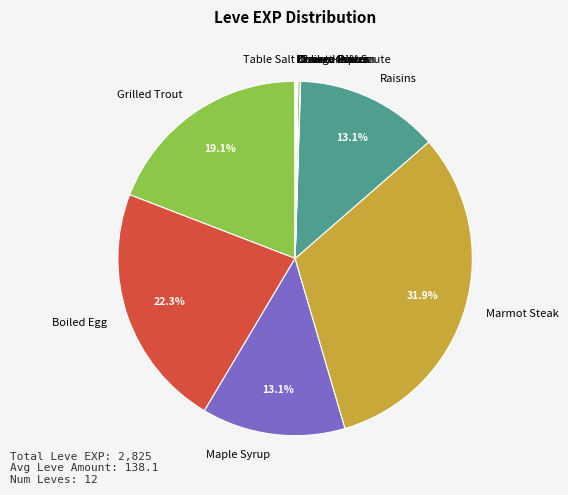

Which slice is the largest?

Marmot Steak